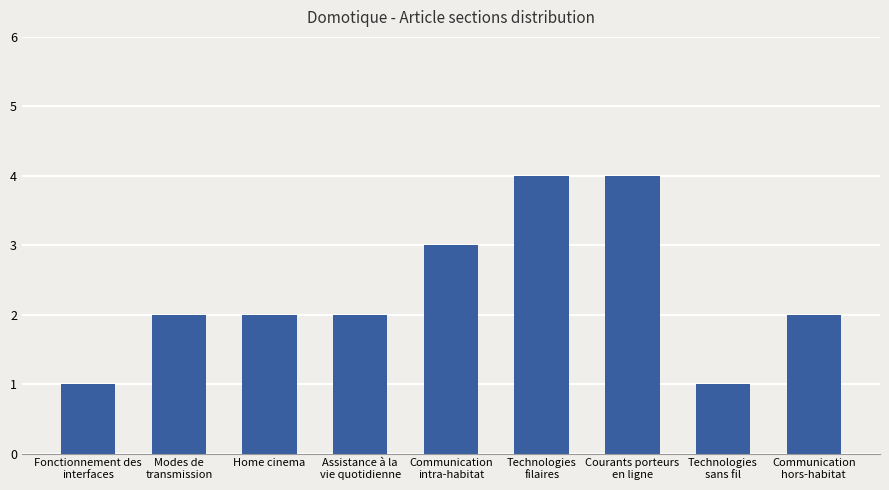

What is the average value?

2